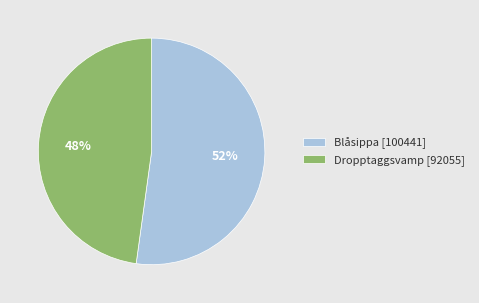

Combined, do Dropptaggsvamp [92055] and Blåsippa [100441] account for over 50%?

Yes